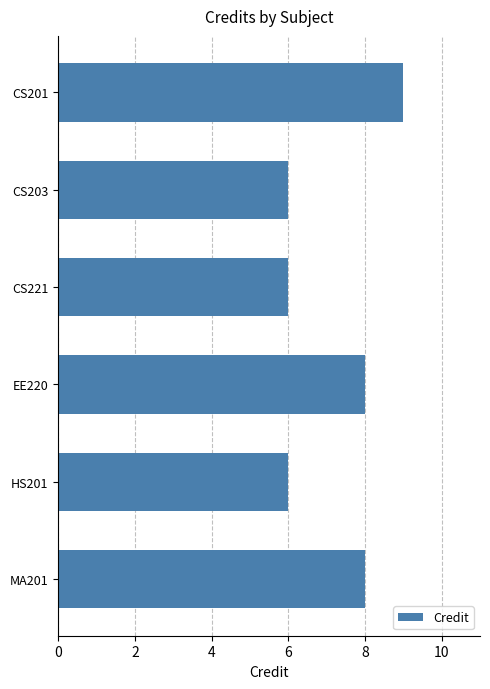

Approximately how many times larger is the value at CS201 compared to CS221?

1.5